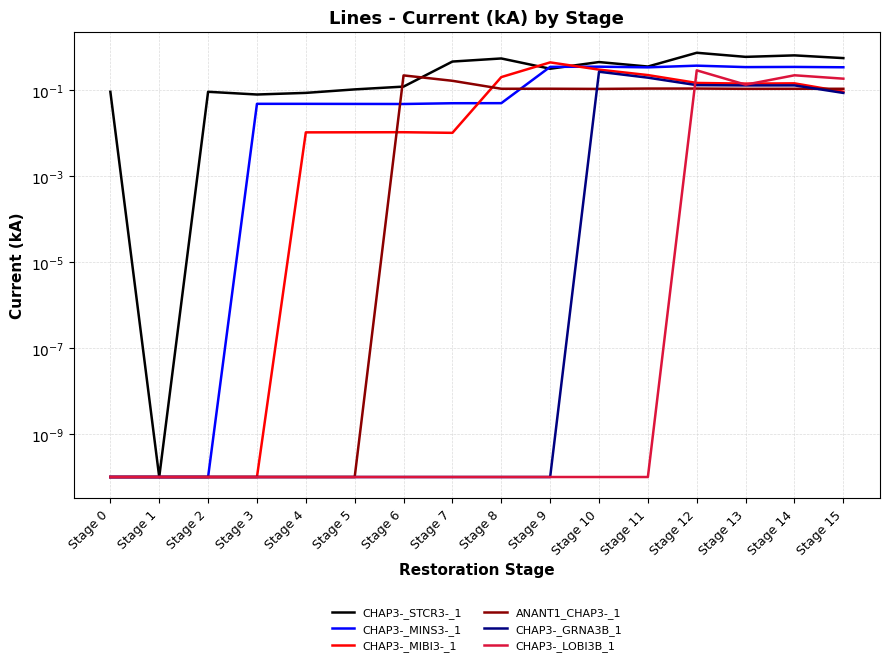

How many interior local peaks does the CHAP3-_LOBI3B_1 series have?

2